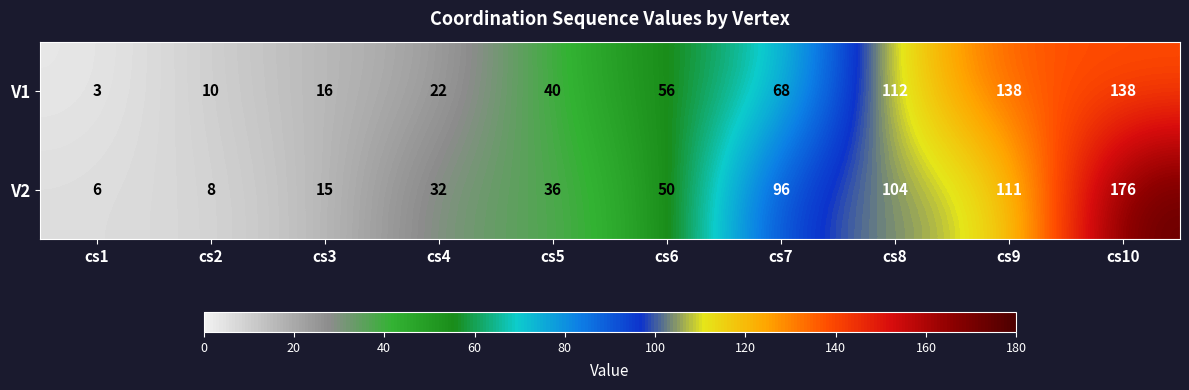

Rank the series at cs9 from lowest to highest value.

V2, V1